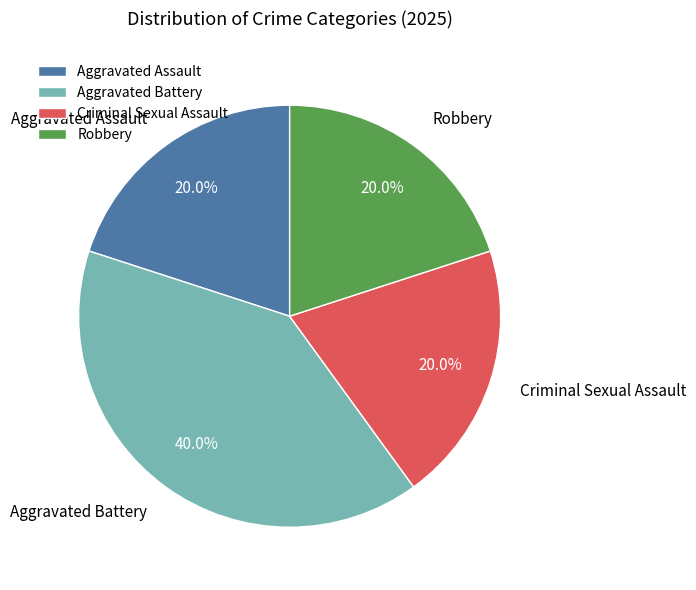

Do Criminal Sexual Assault and Robbery together represent more than half of the pie?

No